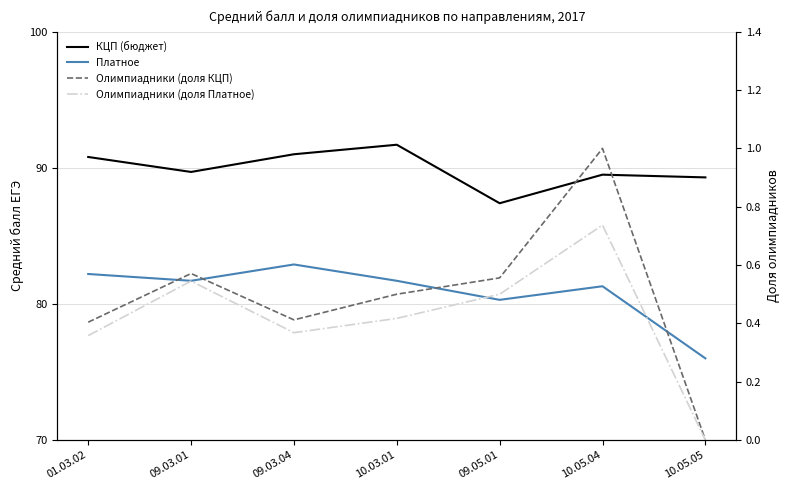

Which series changed the most between 01.03.02 and 09.03.04?

Платное